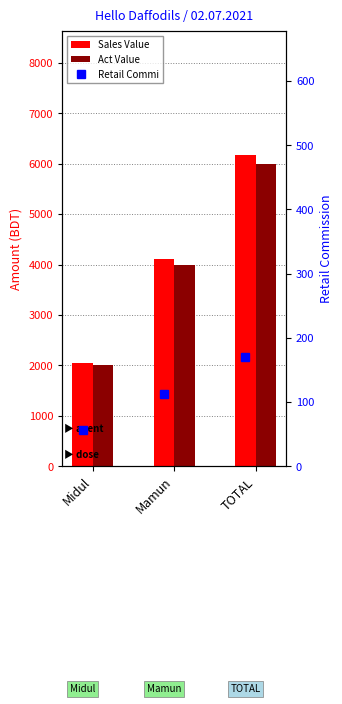

What is the total value across all series at TOTAL?

12336.0